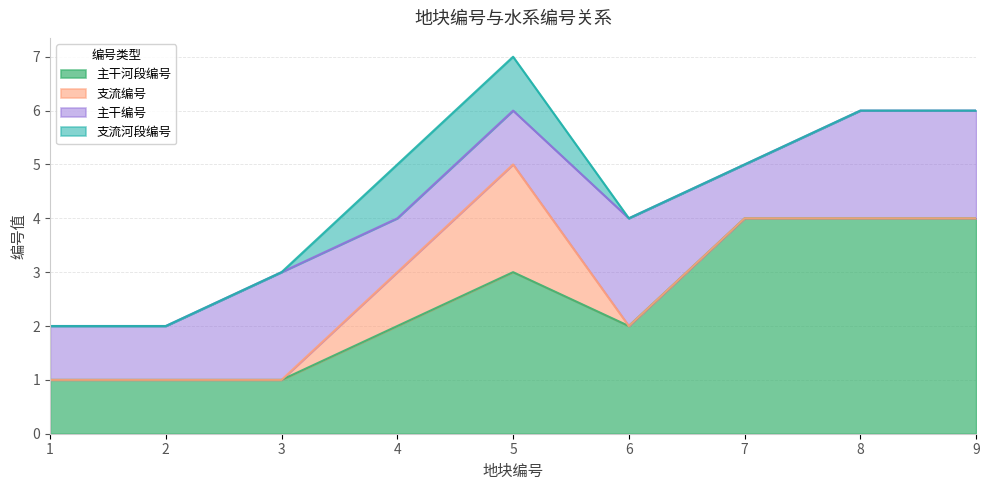

Reading left to right, what are all the values shown in this chart?

主干河段编号: 1	1	1	2	3	2	4	4	4
支流编号: 0	0	0	1	2	0	0	0	0
主干编号: 1	1	2	1	1	2	1	2	2
支流河段编号: 0	0	0	1	1	0	0	0	0